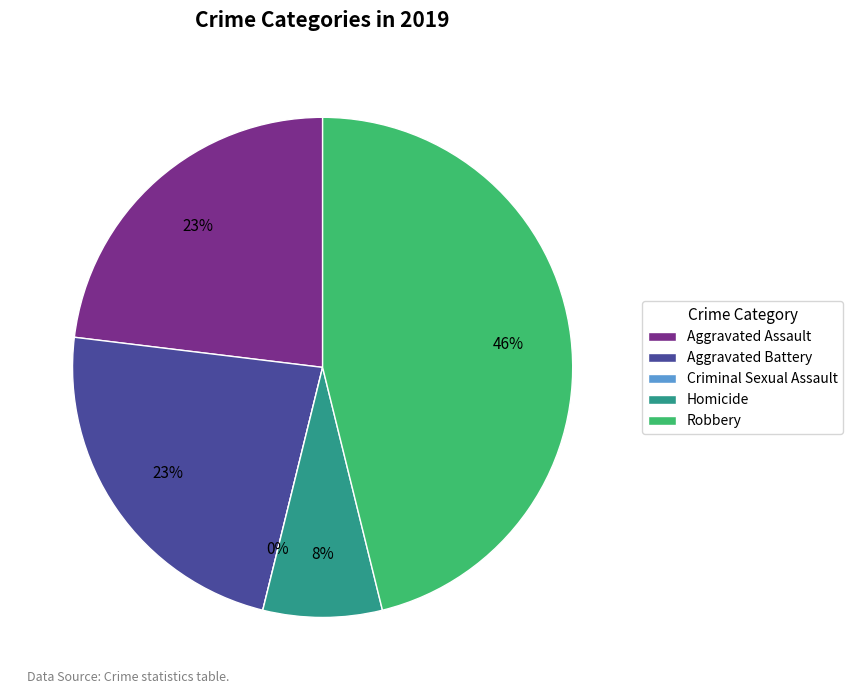

True or false: Homicide accounts for 17% of the total.

False